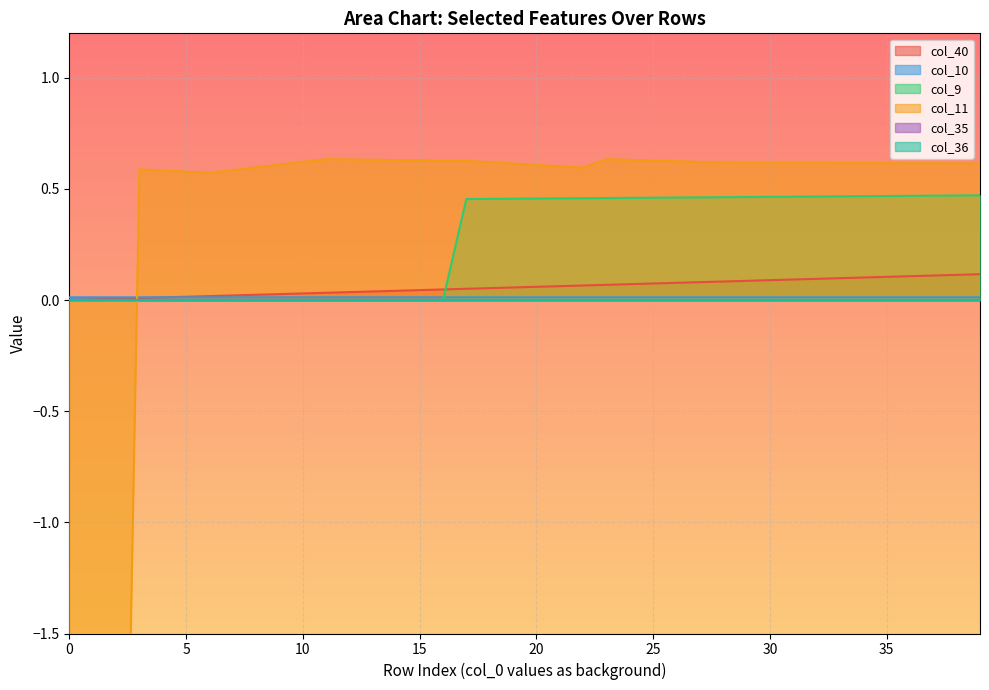

What is the lowest value of the col_11 series?

-5.1